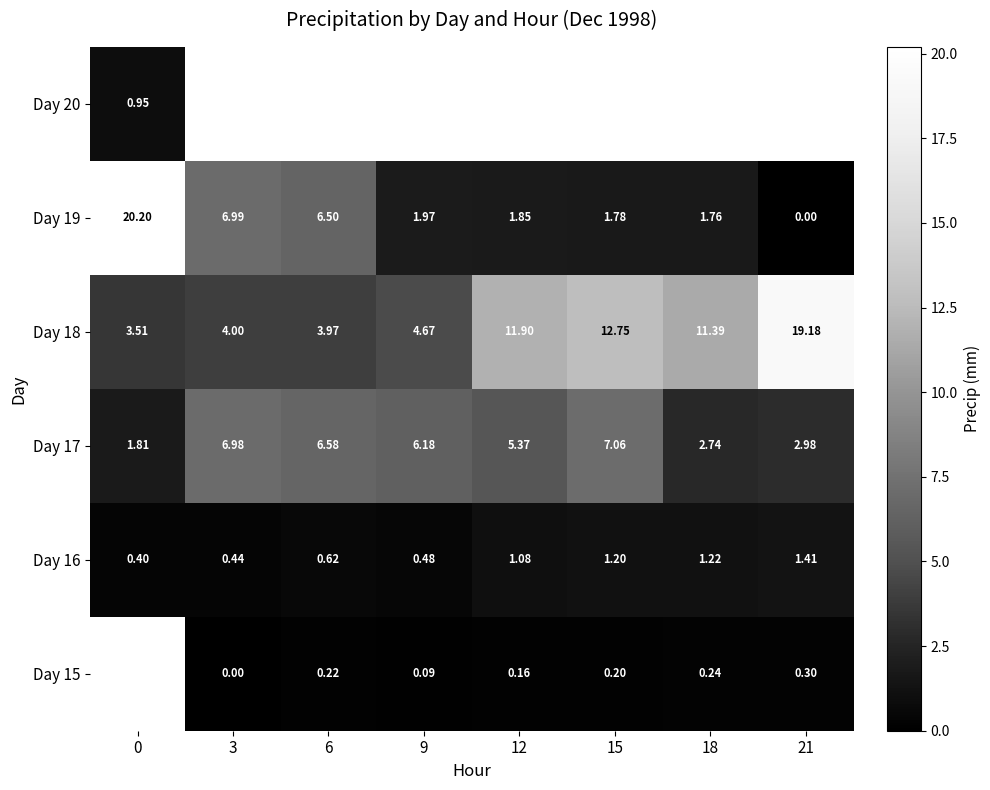

Which category has the lowest value across all series?

3